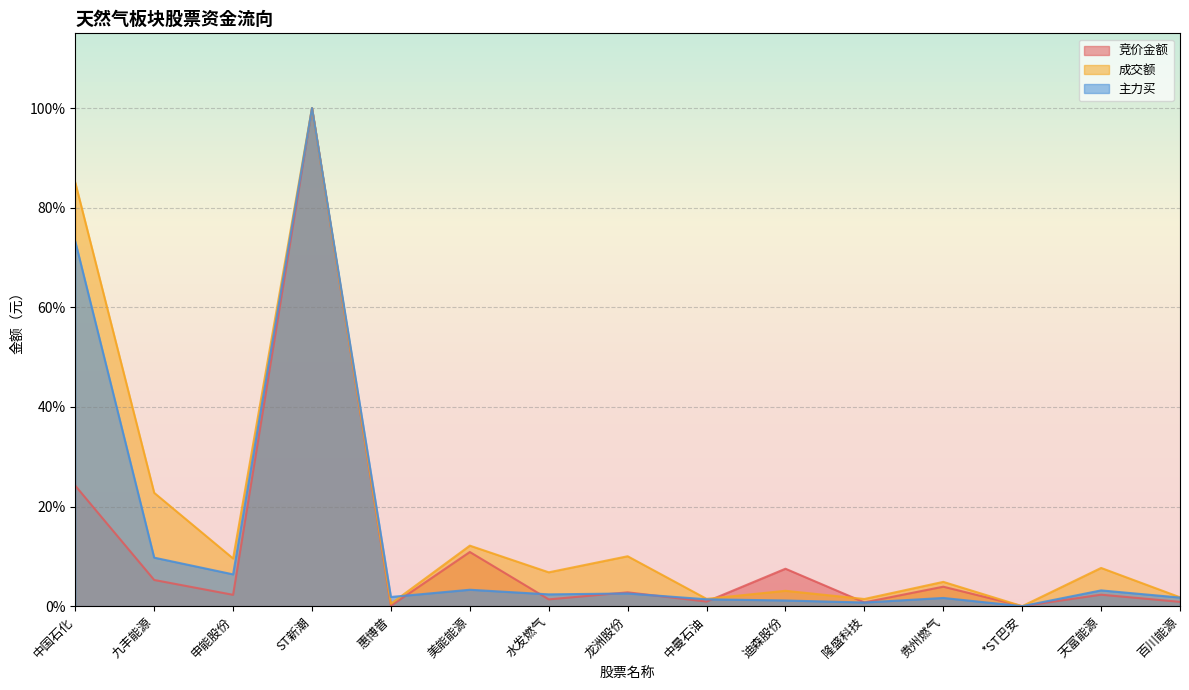

Does the chart display data point markers on the line(s)?

No